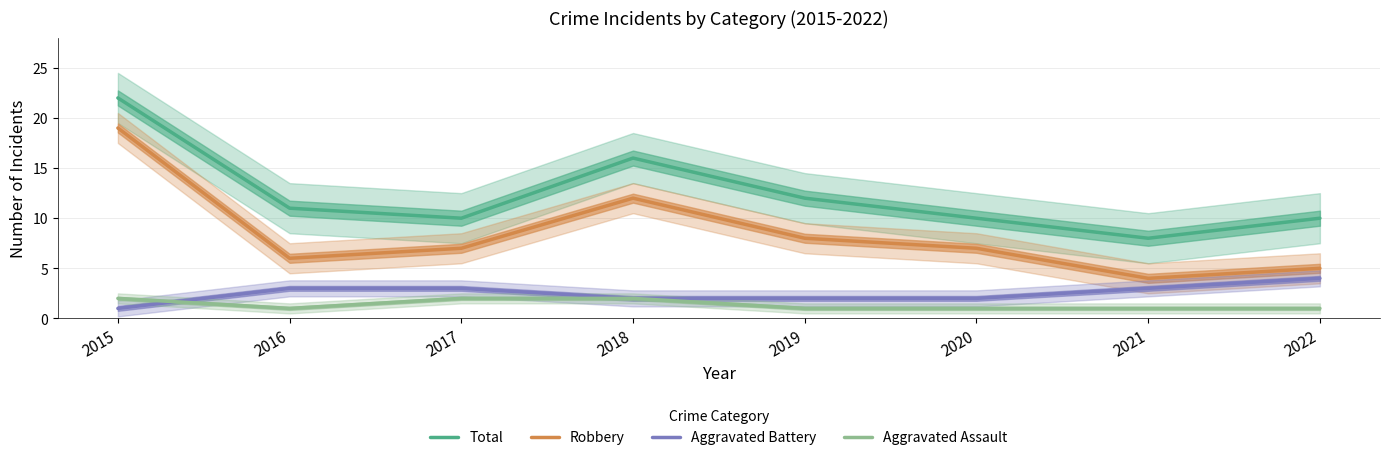

True or false: Total and Aggravated Battery intersect in this chart.

False